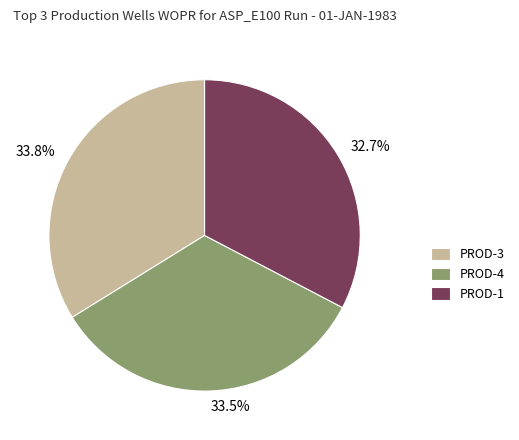

Combined, do PROD-4 and PROD-1 account for over 50%?

Yes